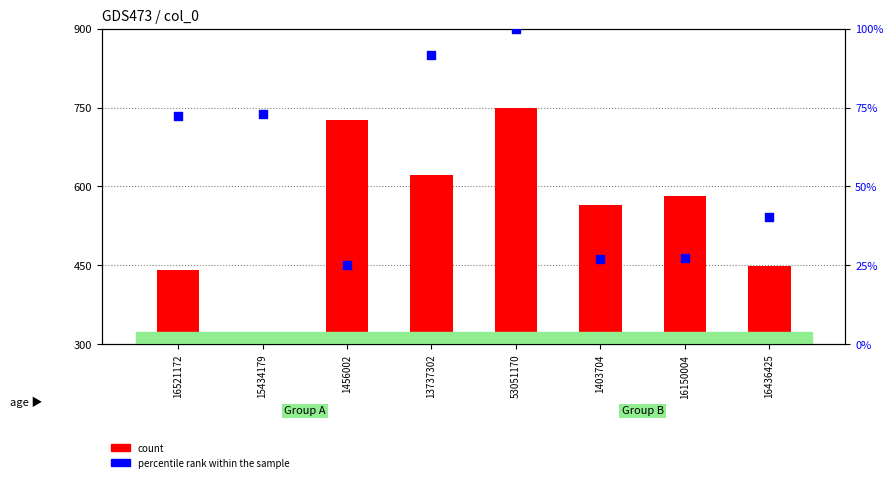

What is the total value across all series at 53051170?

850.0